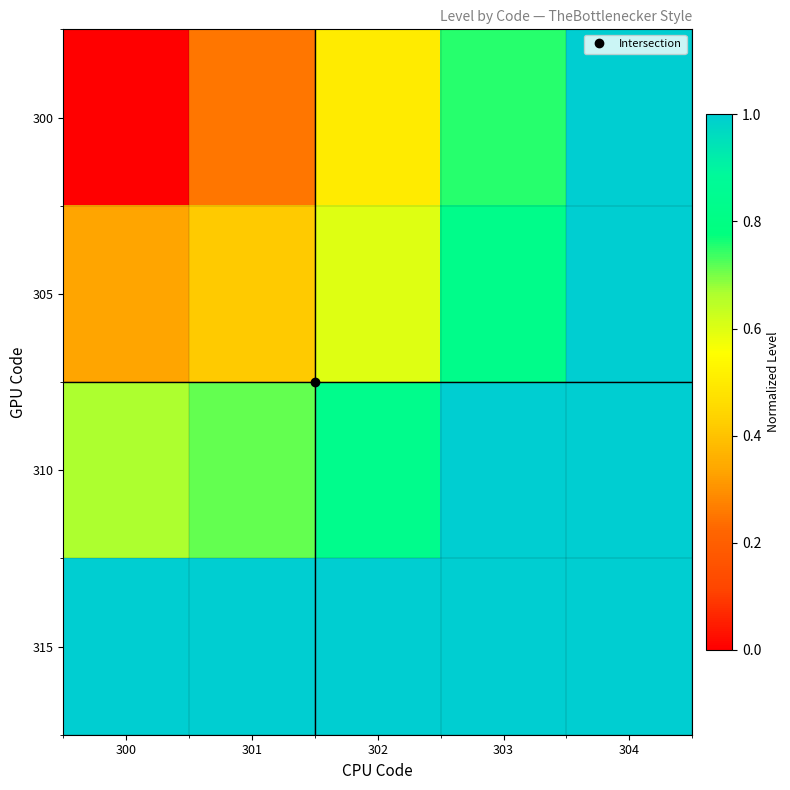

Reading right to left, list all the values displayed in this chart.

300: 304=1.0	303=0.8	302=0.5	301=0.2	300=0.0
305: 304=1.1	303=0.8	302=0.6	301=0.4	300=0.3
310: 304=1.2	303=1.0	302=0.8	301=0.7	300=0.7
315: 304=1.4	303=1.2	302=1.1	301=1.0	300=1.0